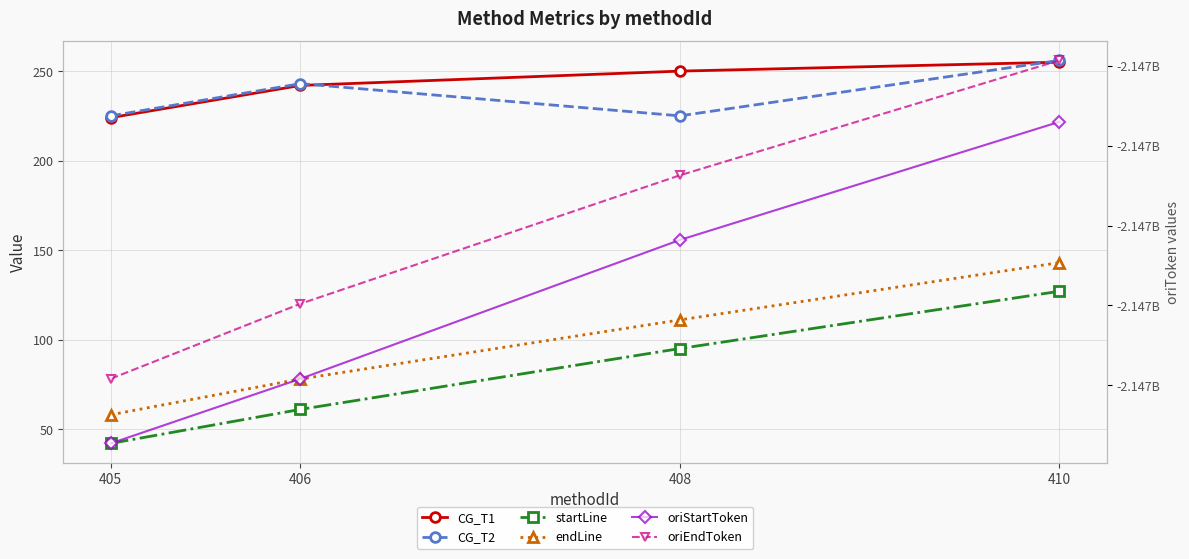

How many data points in endLine are less than 111?

2